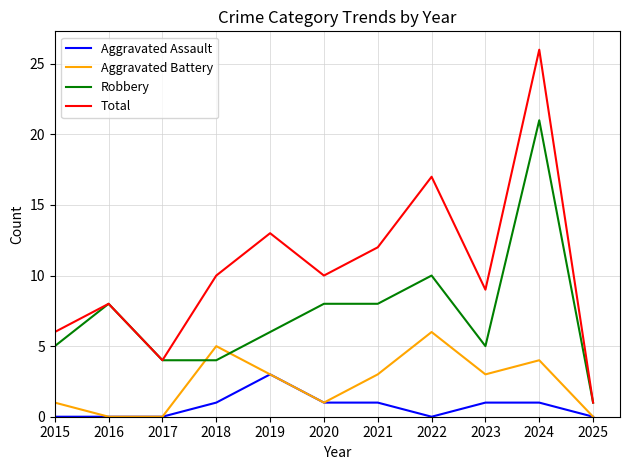

At which label does Total reach its minimum?

2025